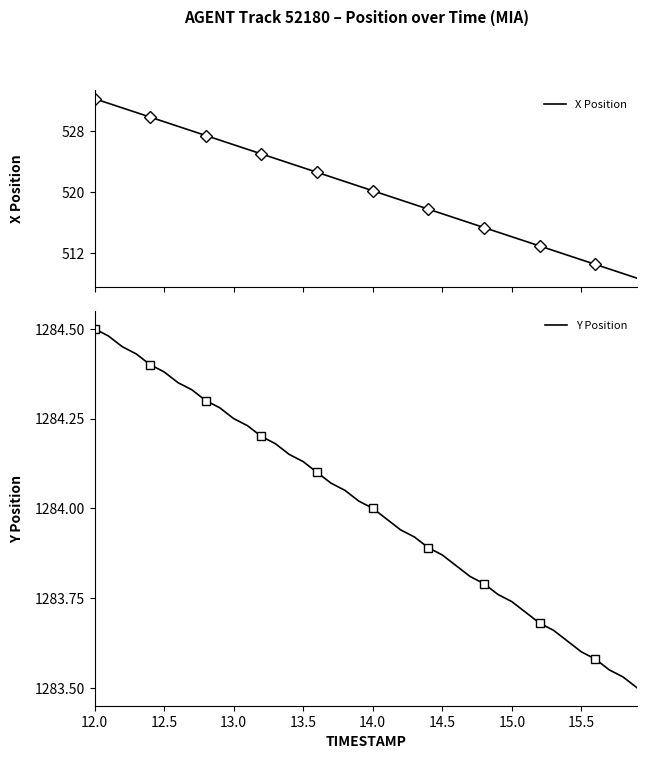

The Y Position series shows 1283.9 at 14.5. True or false?

True